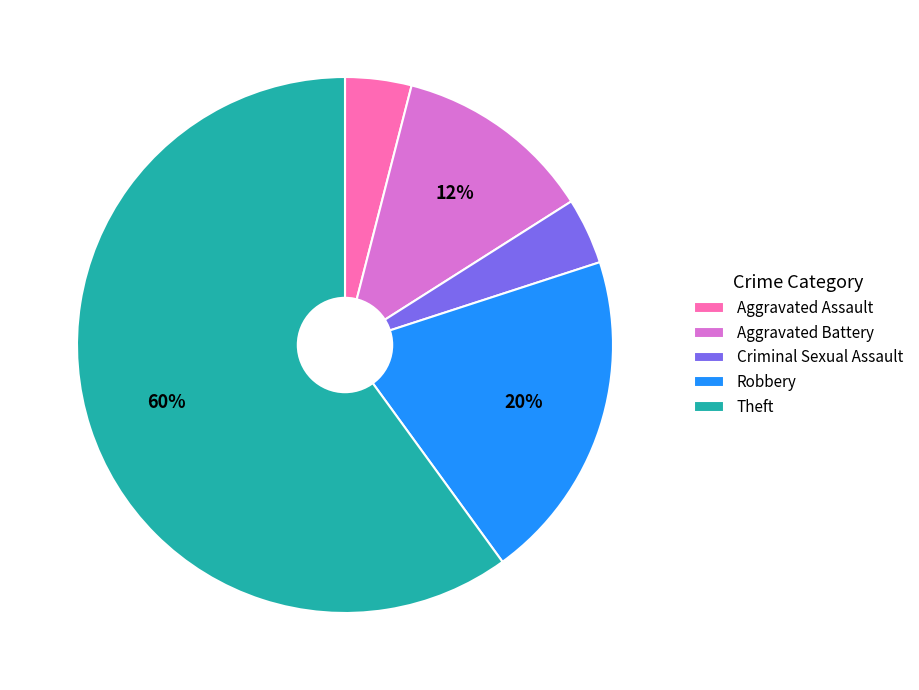

Does Aggravated Battery represent more than half of the total?

No